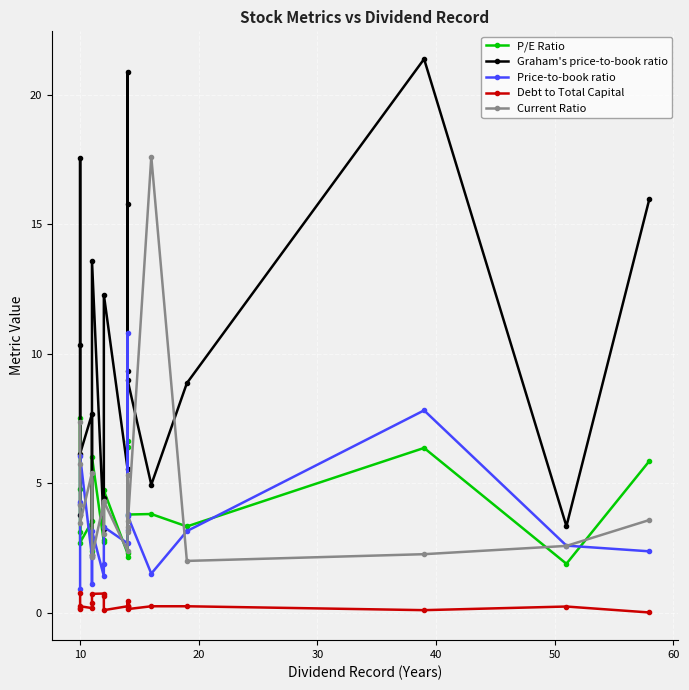

What is the sum of all Graham's price-to-book ratio values?

196.4